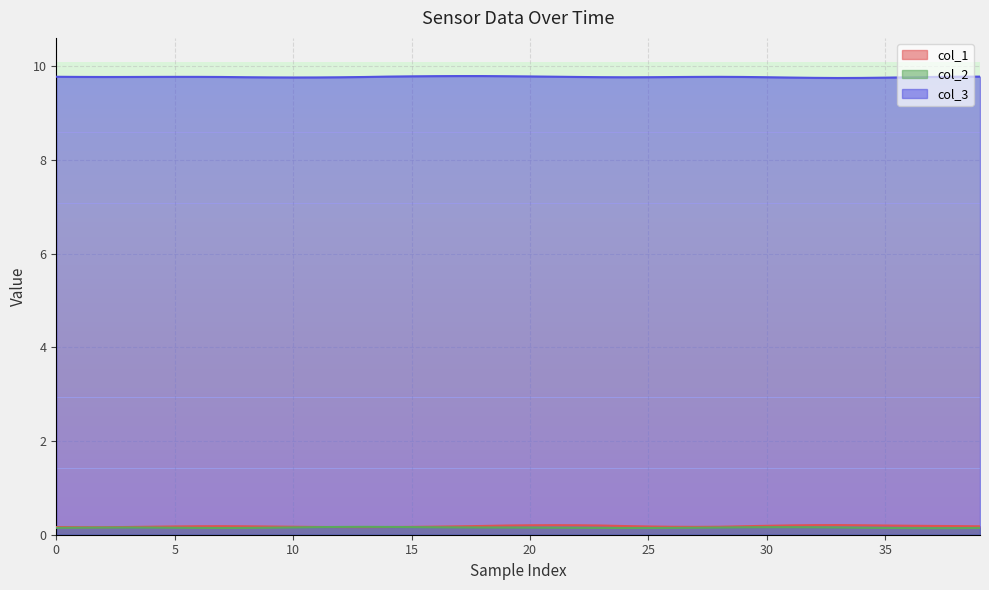

The col_3 series shows 9.8 at 30. True or false?

True